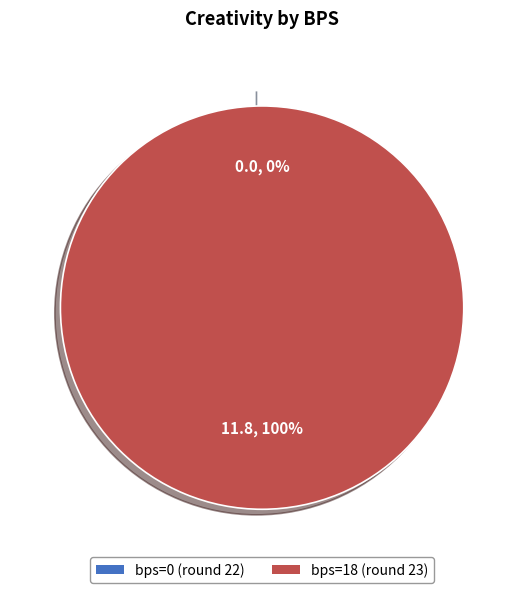

To the nearest percent, what portion does bps=18 (round 23) represent?

100%